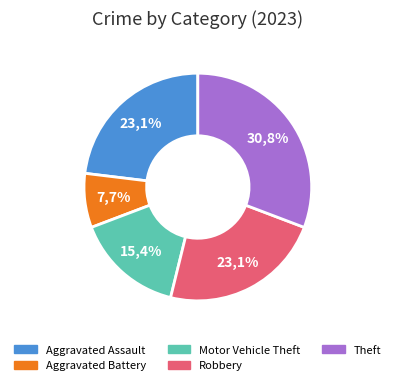

To the nearest percent, what is the combined percentage of Aggravated Assault and Theft?

54%